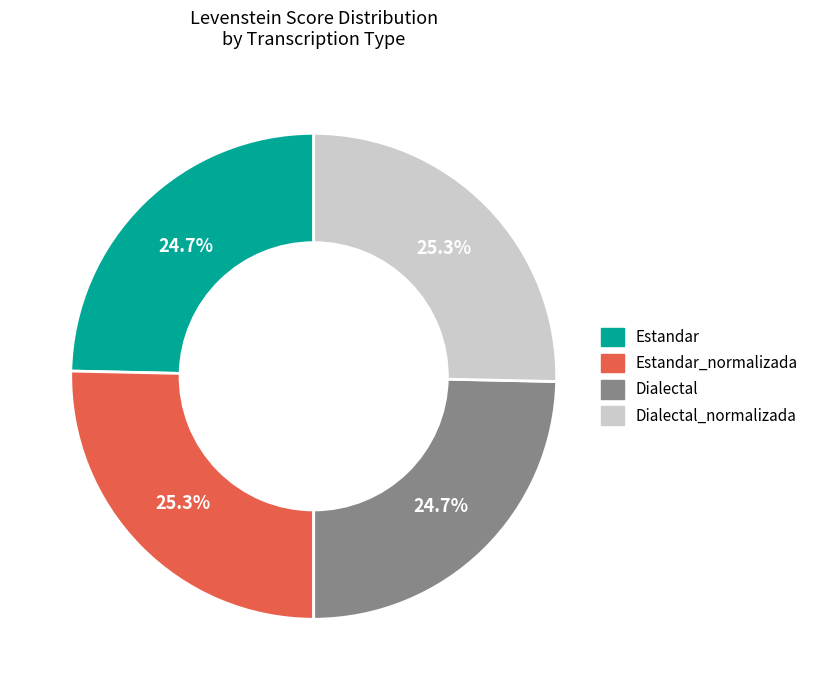

Is there any slice that represents more than half of the pie?

No